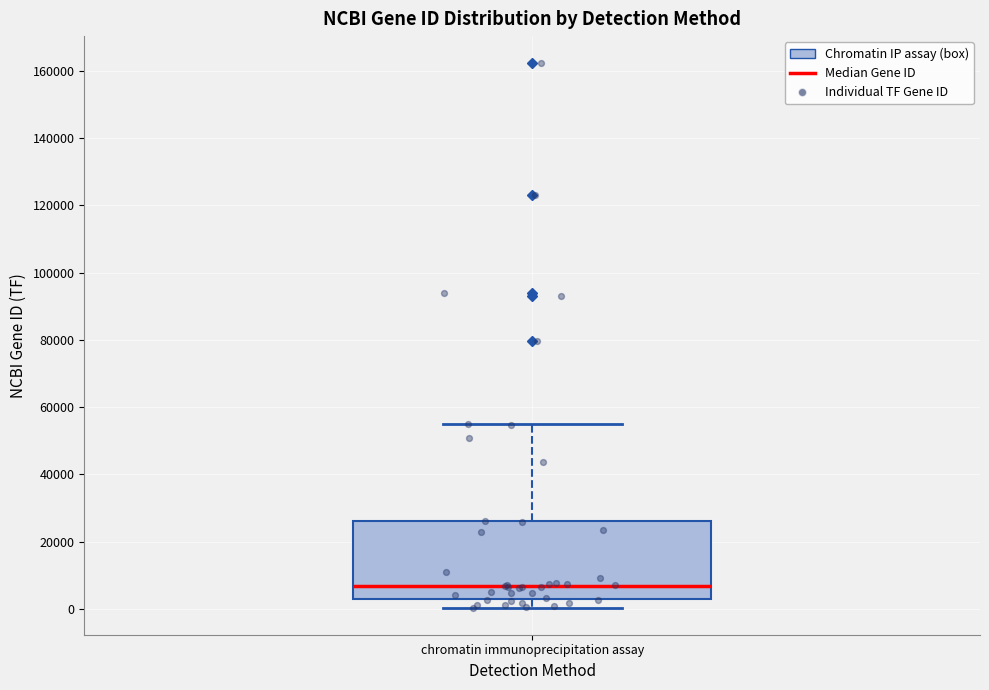

Read this box plot against the y-axis: the position of the median line, the range covered by the box, and the ends of both whiskers. The values are not printed on the chart, so give them approximately, as read against the axis.

median 6000, box 4000 to 26000, whiskers 0 to 54000